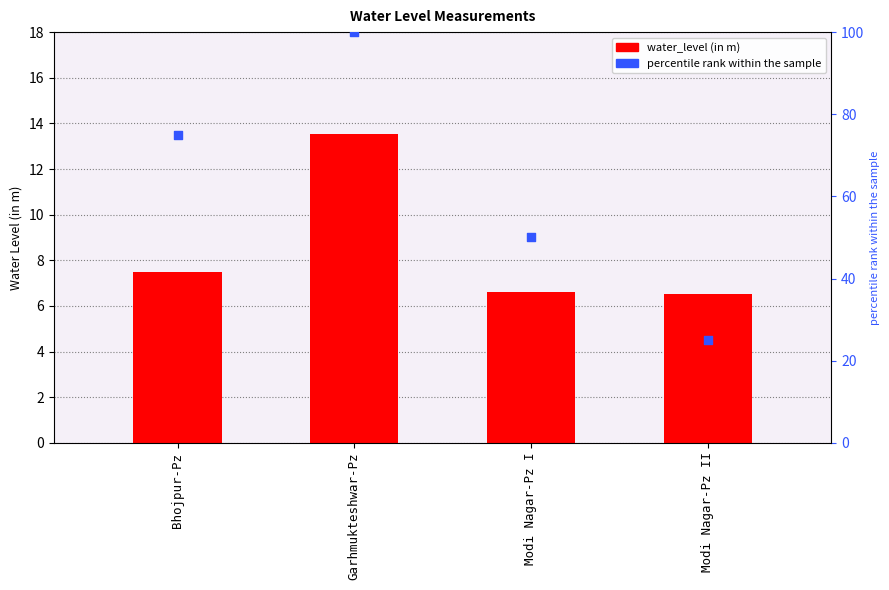

Which series has the largest Y range (max minus min)?

percentile rank within the sample